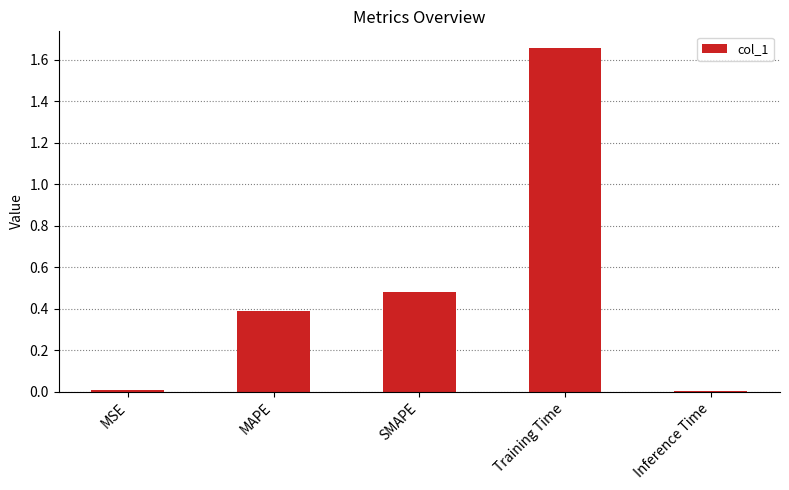

What is the value of the 2nd bar from the left?

0.4